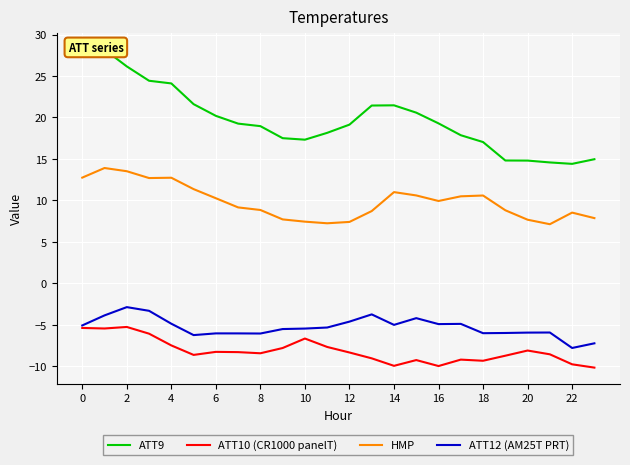

At how many categories does at least one series exceed 10?

24